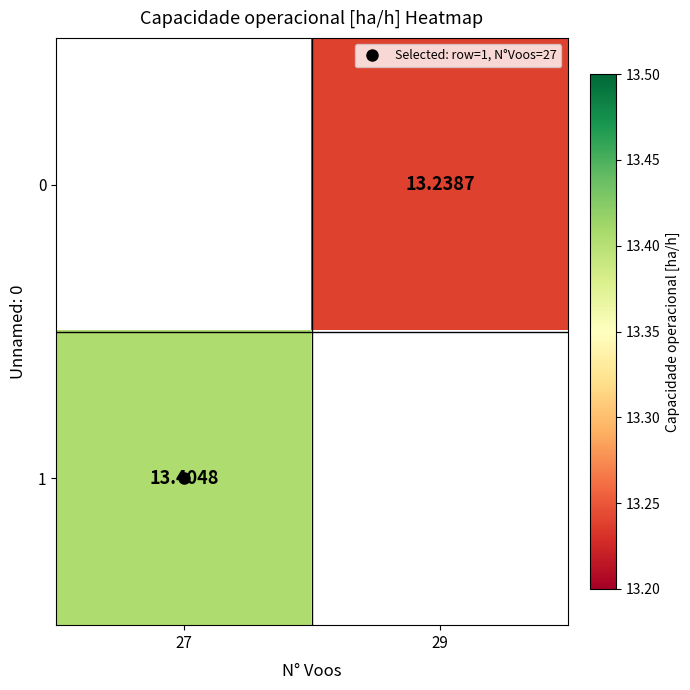

Which series has the widest spread of values?

1